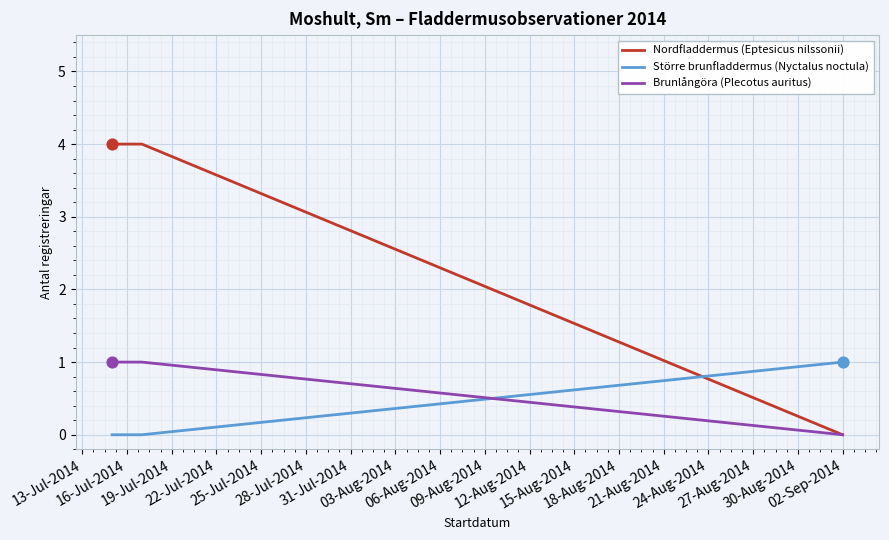

Which series has the widest spread of values?

Nordfladdermus (Eptesicus nilssonii)